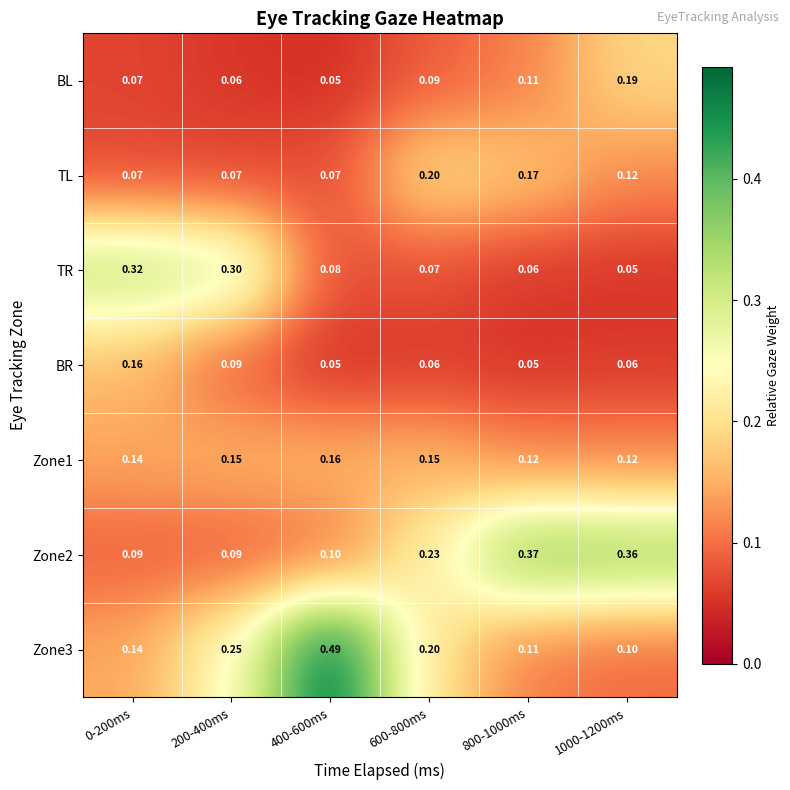

Is the value of BR at 200-400ms greater than the value of Zone1 at 600-800ms?

No